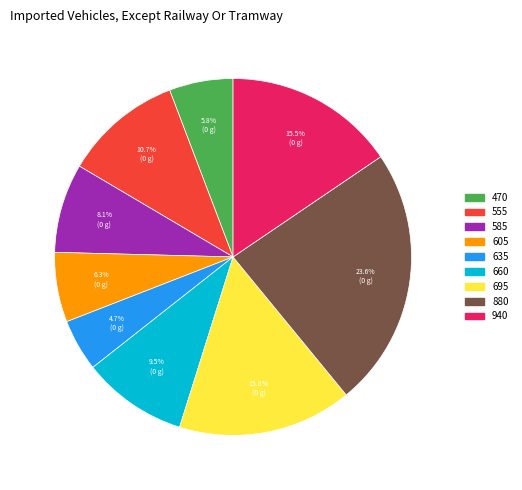

To the nearest percent, what is the combined percentage of 470 and 585?

14%